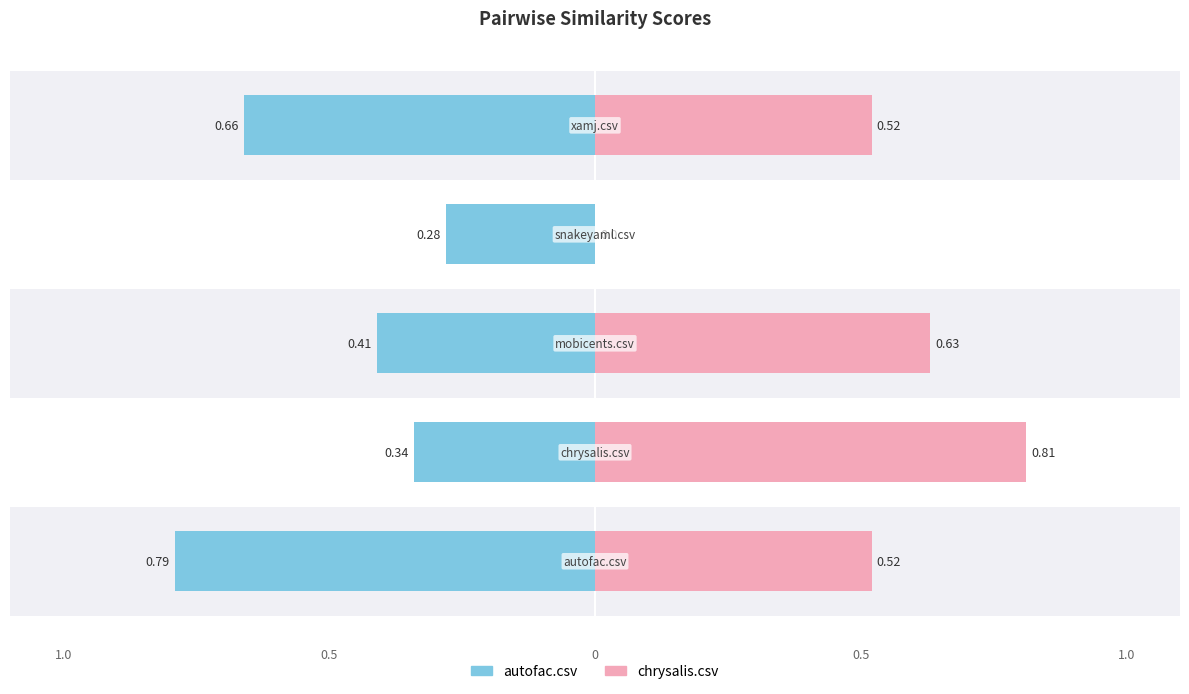

What is the greatest value displayed?

0.8